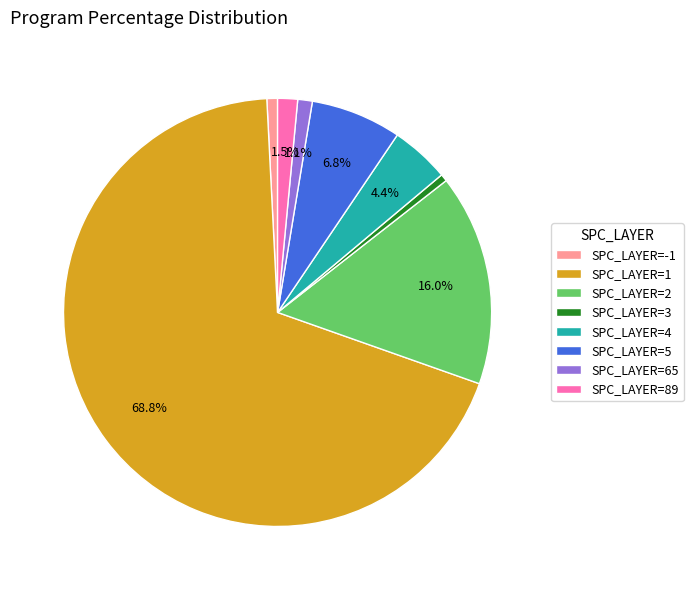

What is the largest slice in the pie chart?

SPC_LAYER=1